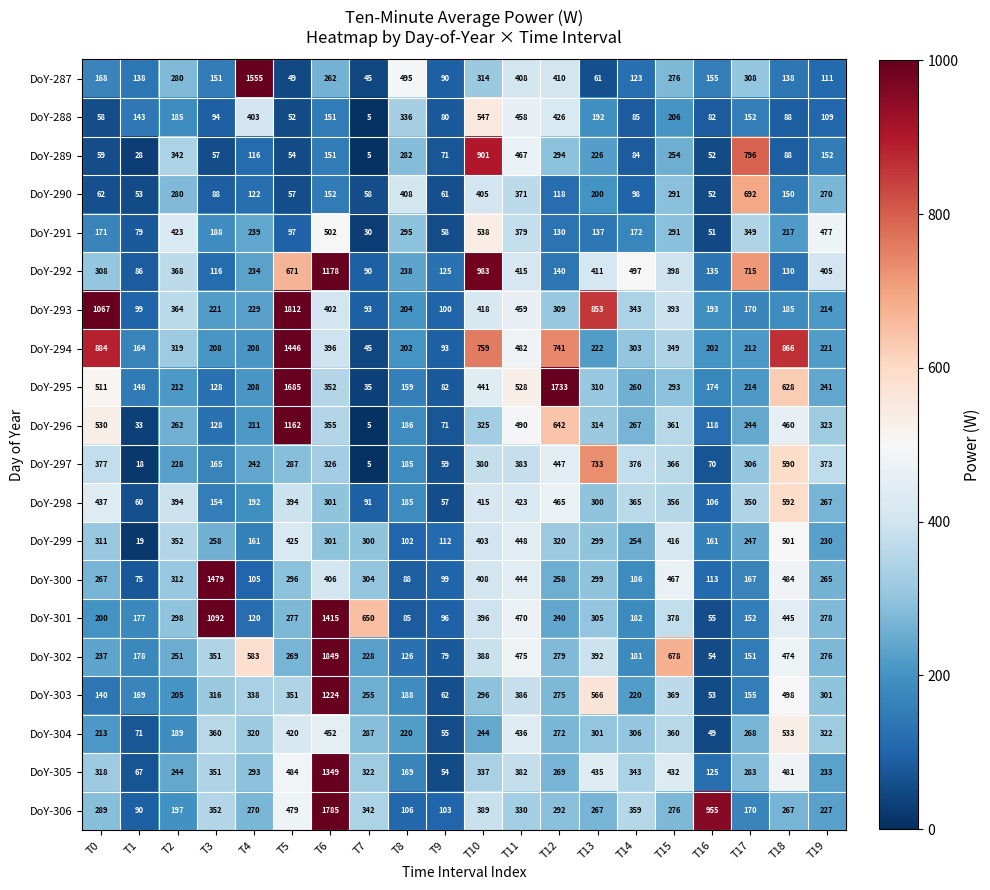

Read the DoY-290 value at T12.

118